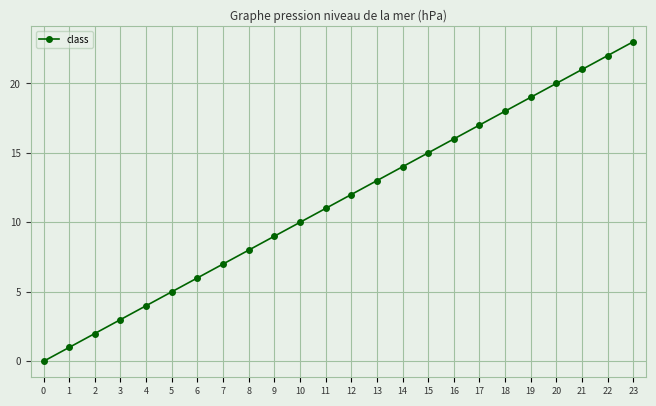

How many distinct data groups are displayed?

1